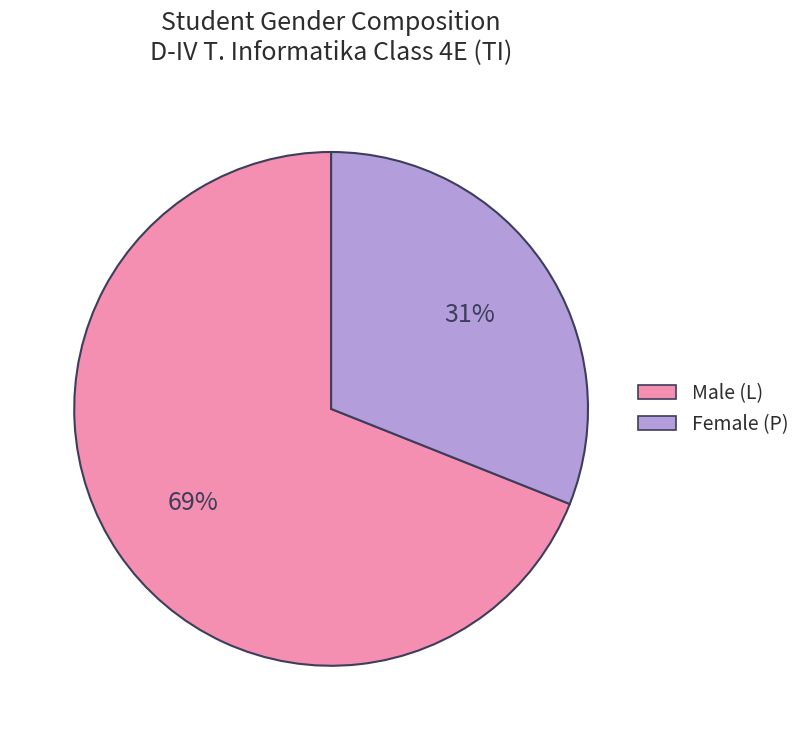

To the nearest percent, what is the average slice percentage?

50%